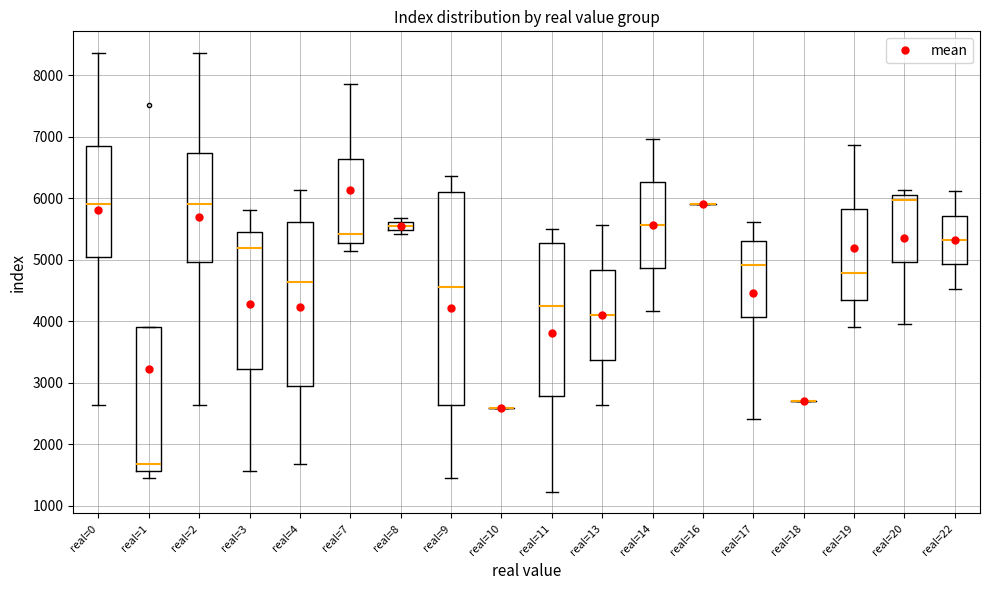

Where does the median line of the box for real=7 sit on the y-axis? The values are not printed on the chart, so give them approximately, as read against the axis.

5400